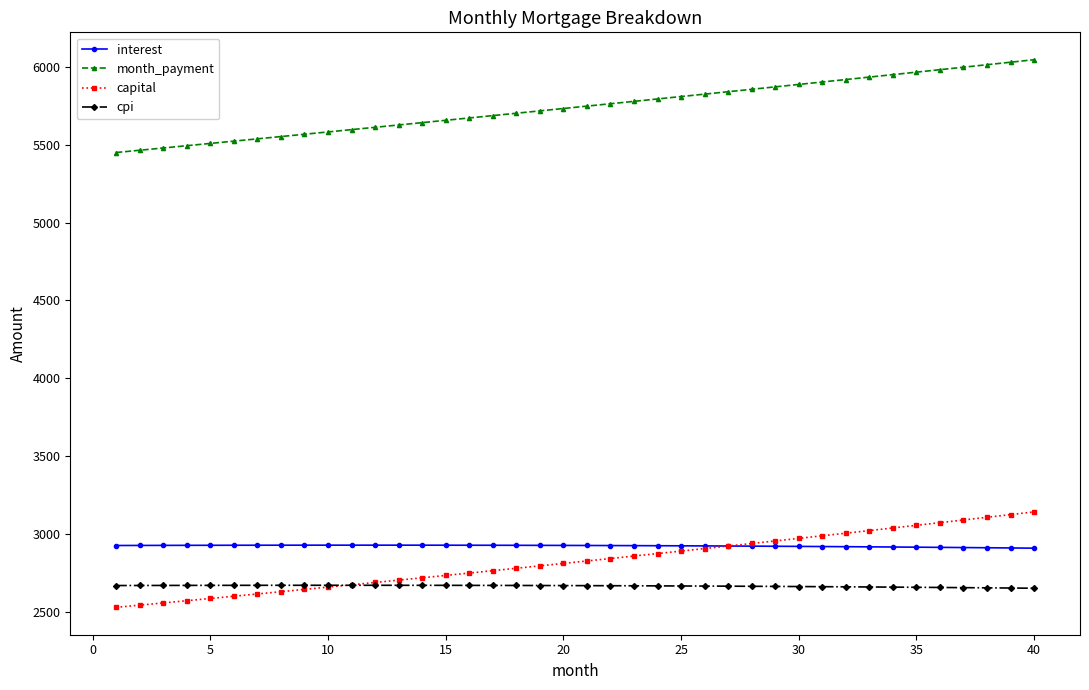

Count the number of categories in the chart.

40